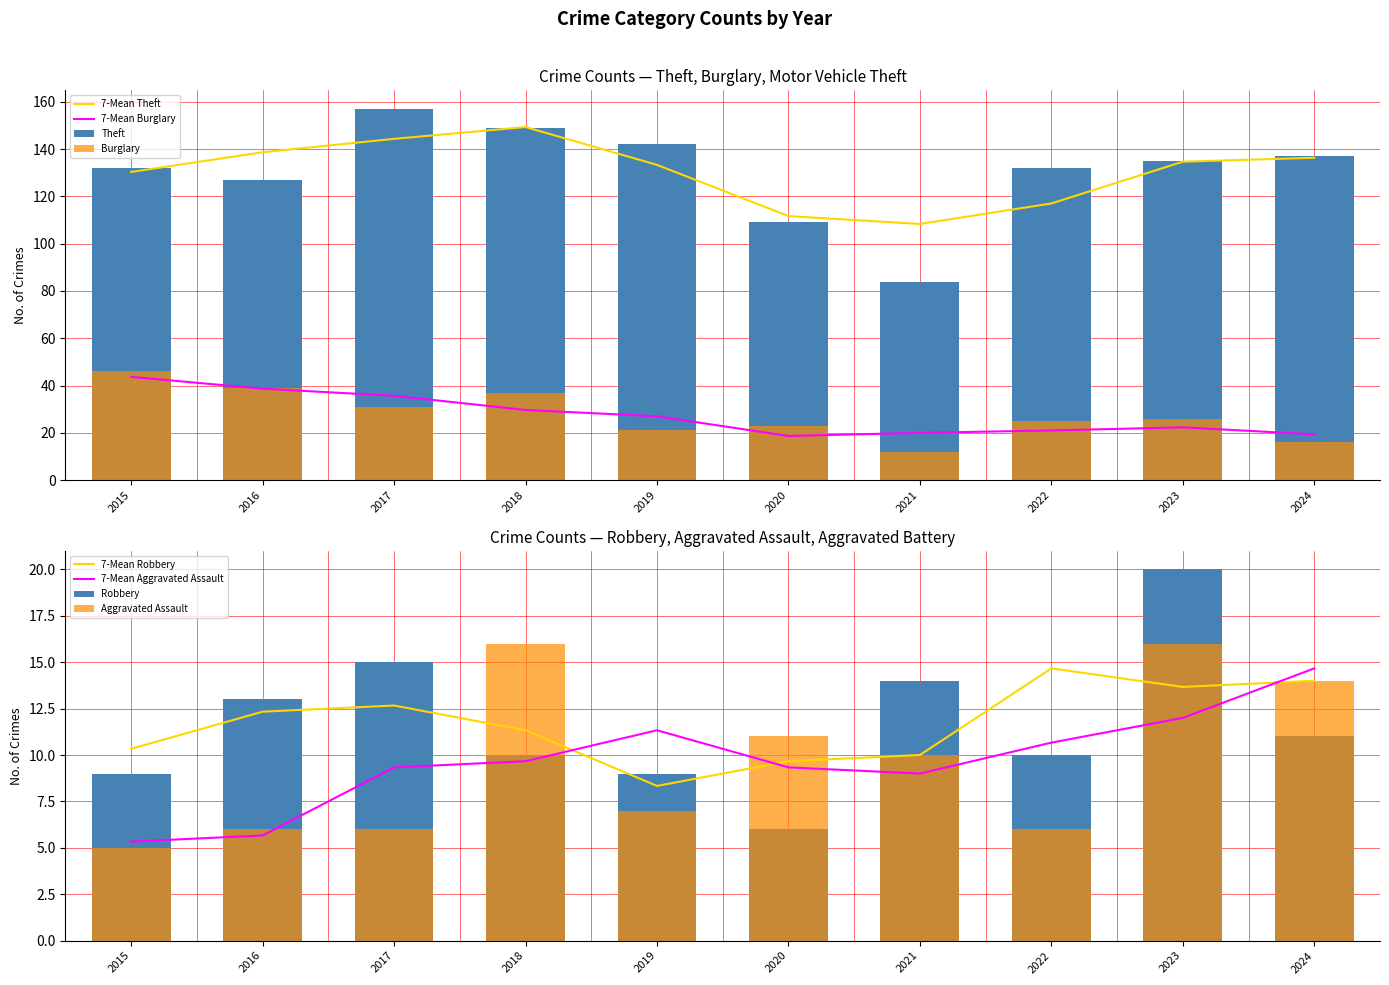

How many data points does each series have?

10